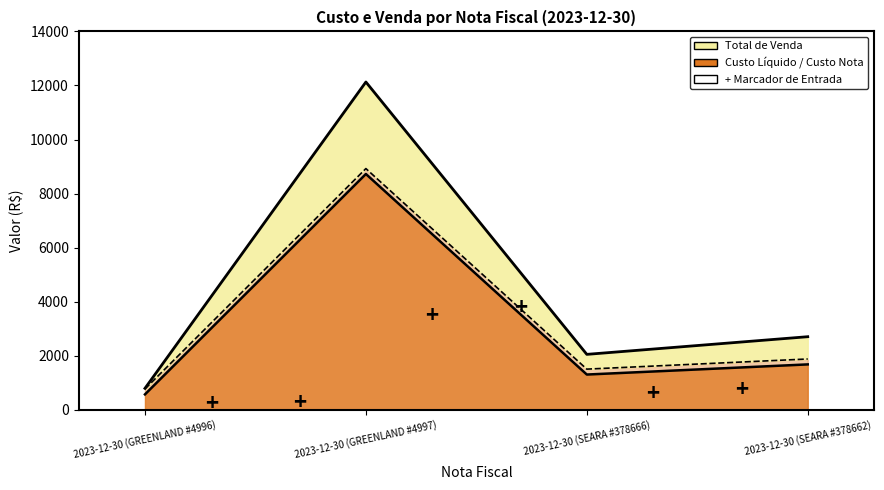

True or false: Custo Líquido and Custo Nota intersect in this chart.

False